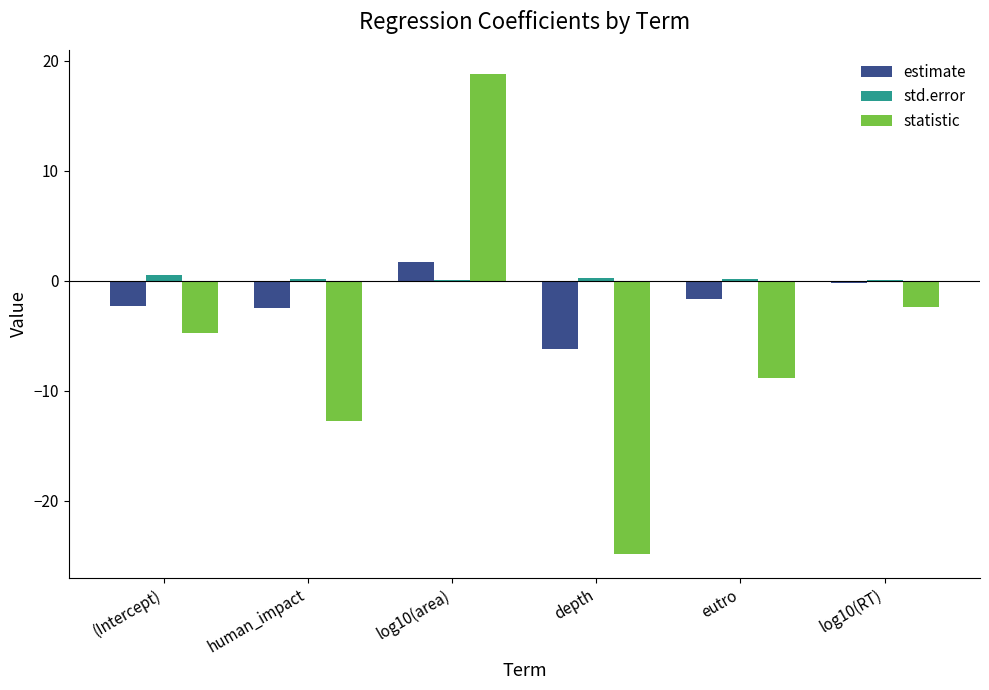

The statistic series shows -12.8 at human_impact. True or false?

True